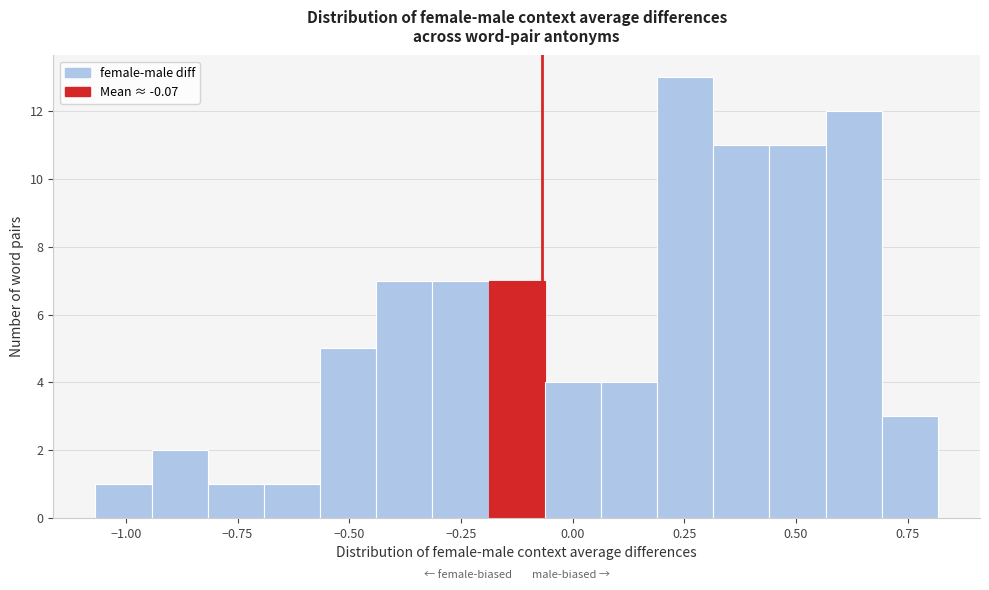

Read against the x-axis, roughly where is the centre of the tallest bar?

0.25